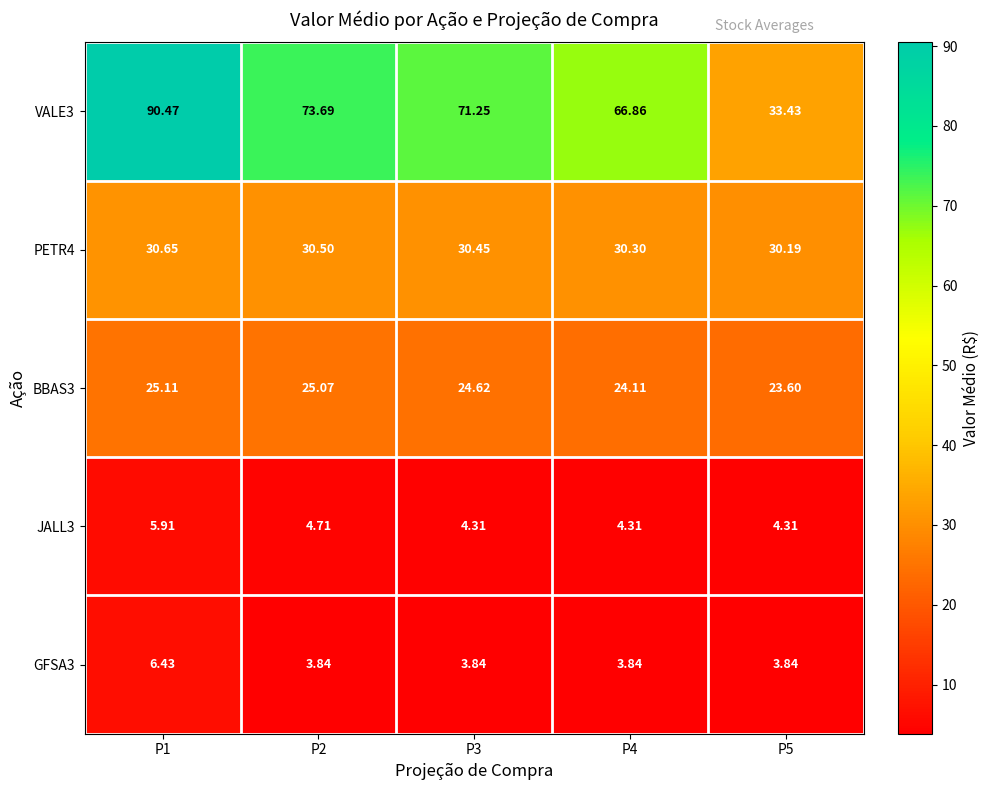

Is the value of GFSA3 at P3 greater than the value of PETR4 at P4?

No